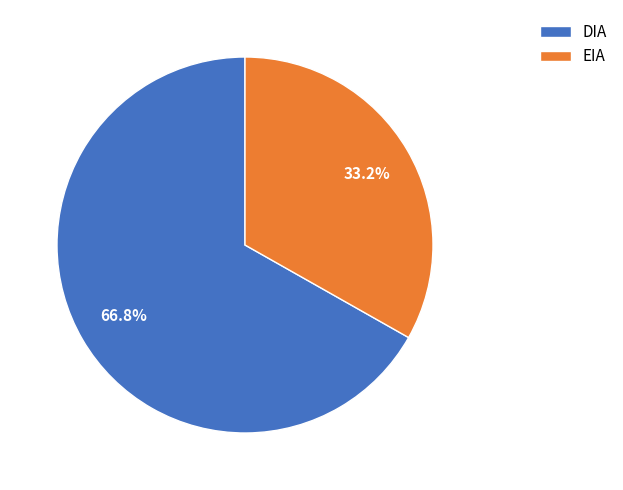

Count the number of slices in the pie.

2